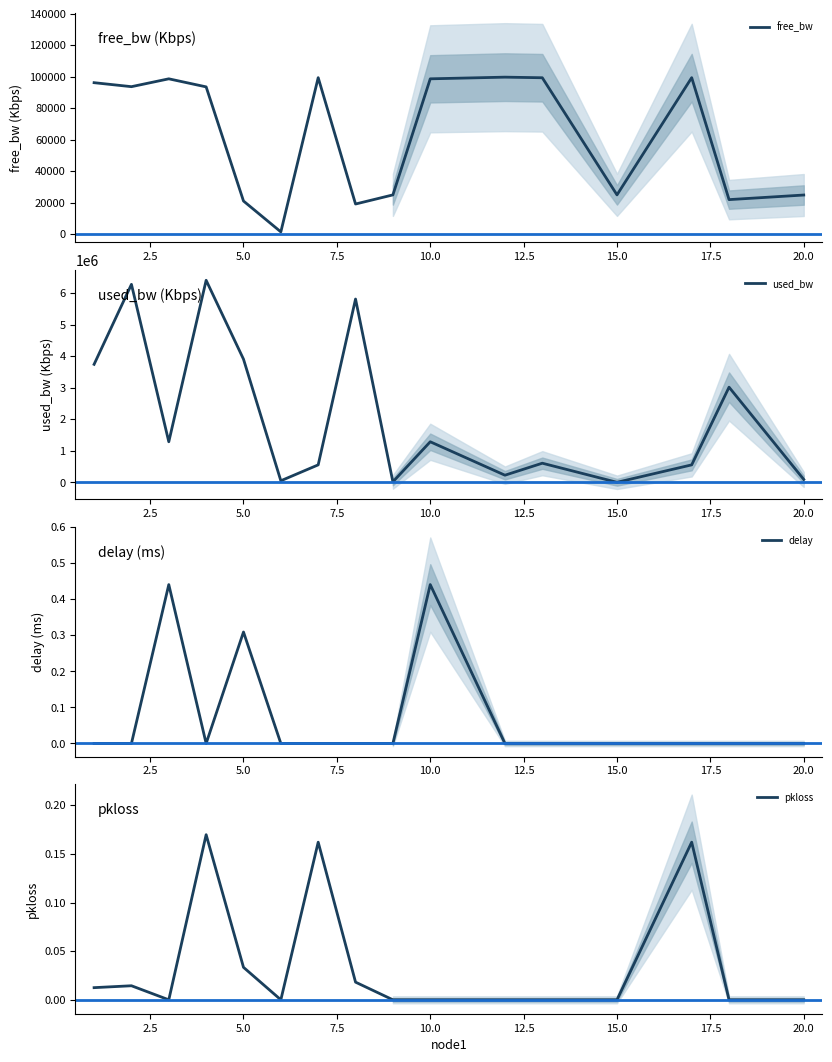

How many interior local valleys does the delay series have?

1